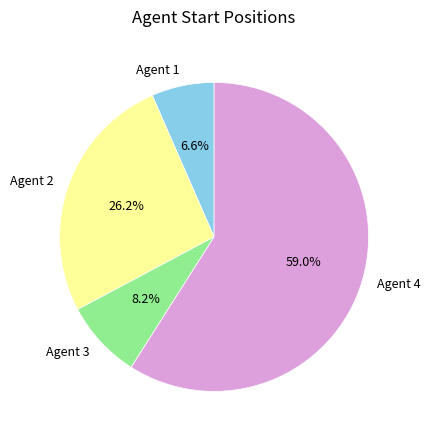

Which category has the smallest portion of the pie?

Agent 1